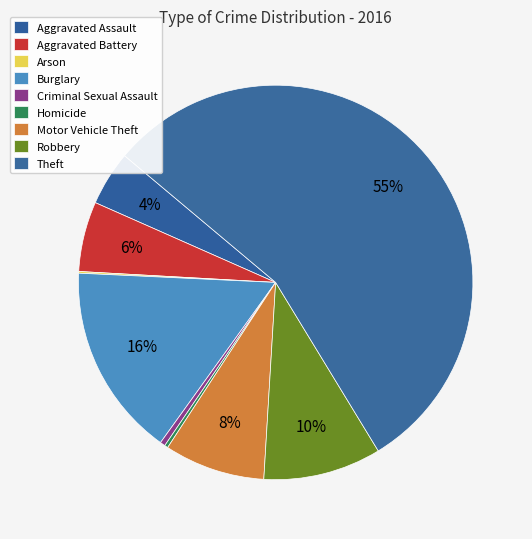

How many segments does this pie chart have?

9